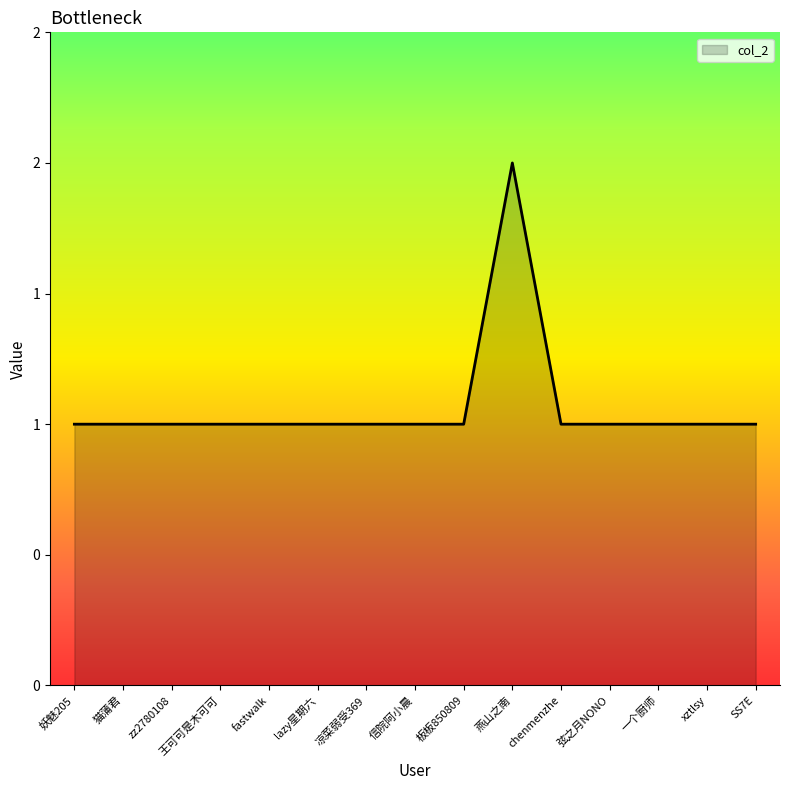

Between 一个厨师 and 弦之月NONO, which is larger?

一个厨师